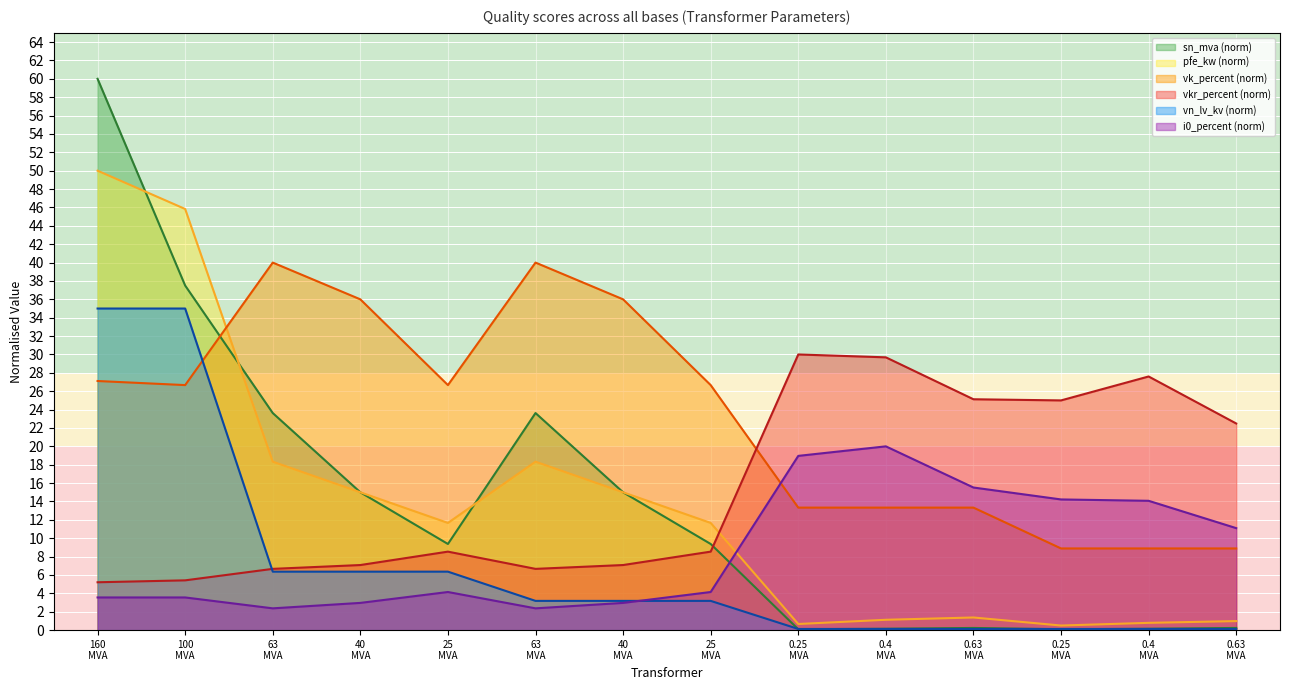

True or false: vkr_percent and i0_percent cross at least once.

False